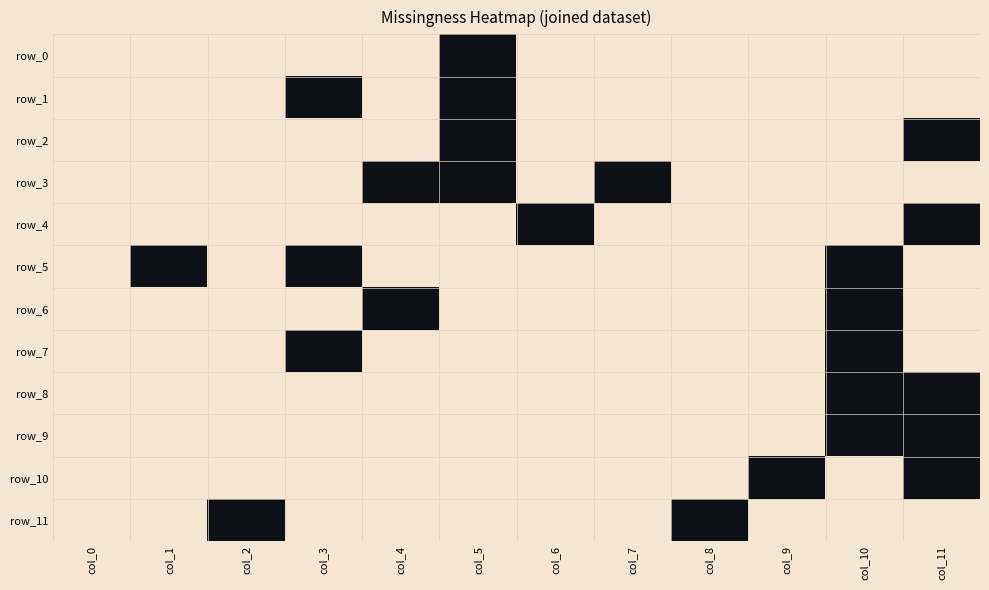

Is the value of row_9 at col_9 greater than the value of row_10 at col_8?

No